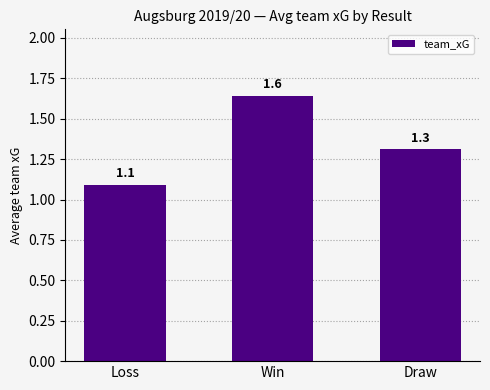

Rank the categories by value from highest to lowest.

Win, Draw, Loss